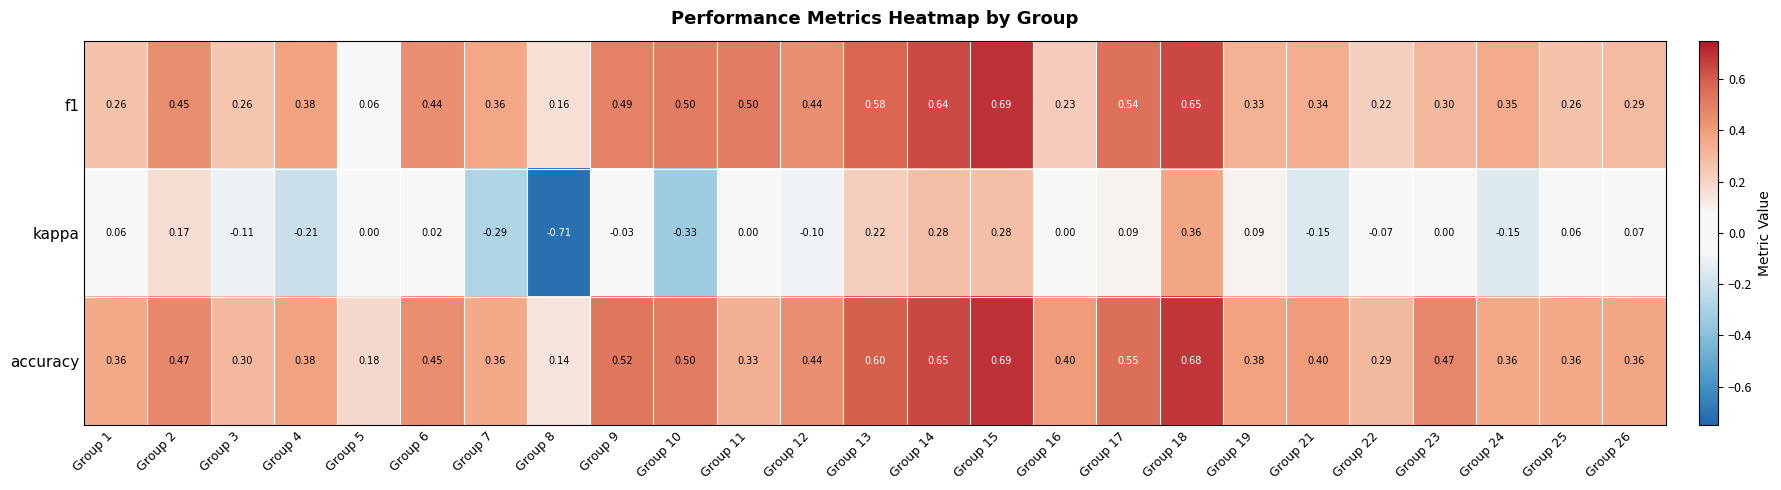

Is the value of kappa at Group 24 greater than the value of accuracy at Group 10?

No